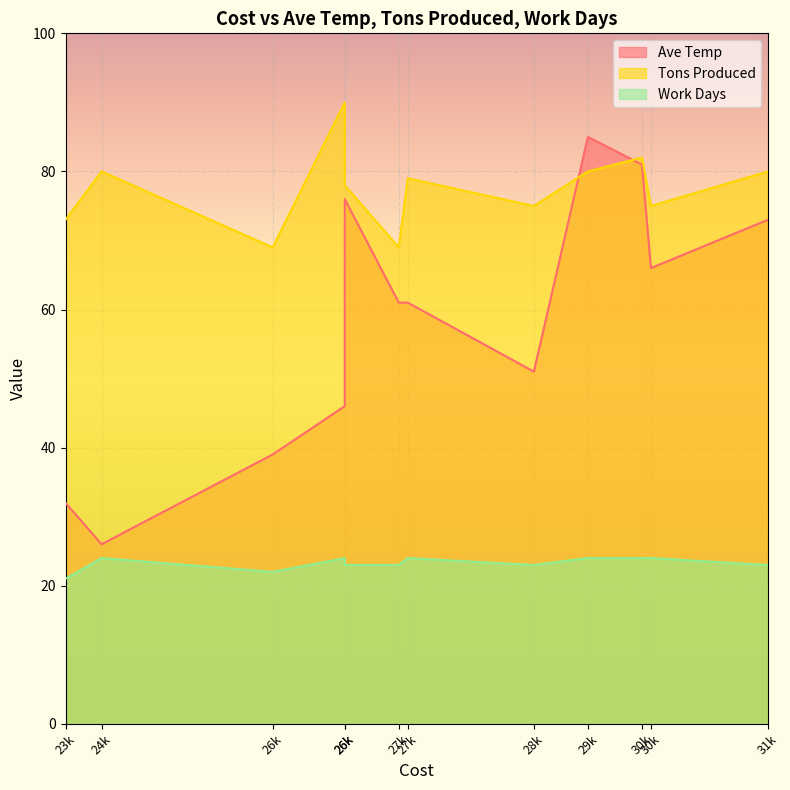

True or false: Work Days and Tons Produced intersect in this chart.

False